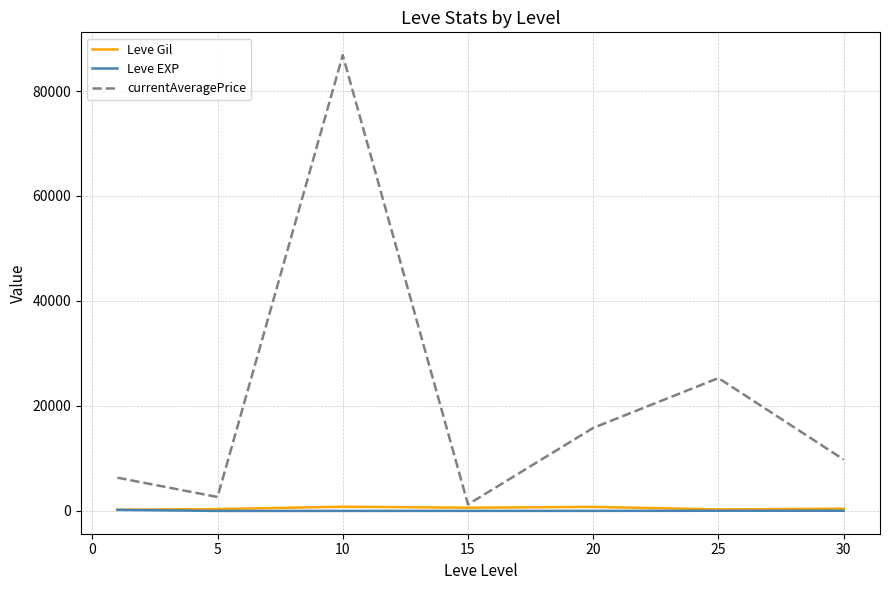

Which series has the largest total across all categories?

currentAveragePrice